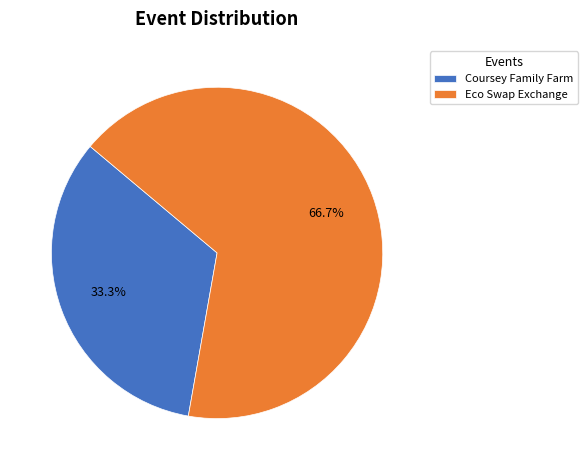

How many segments does this pie chart have?

2